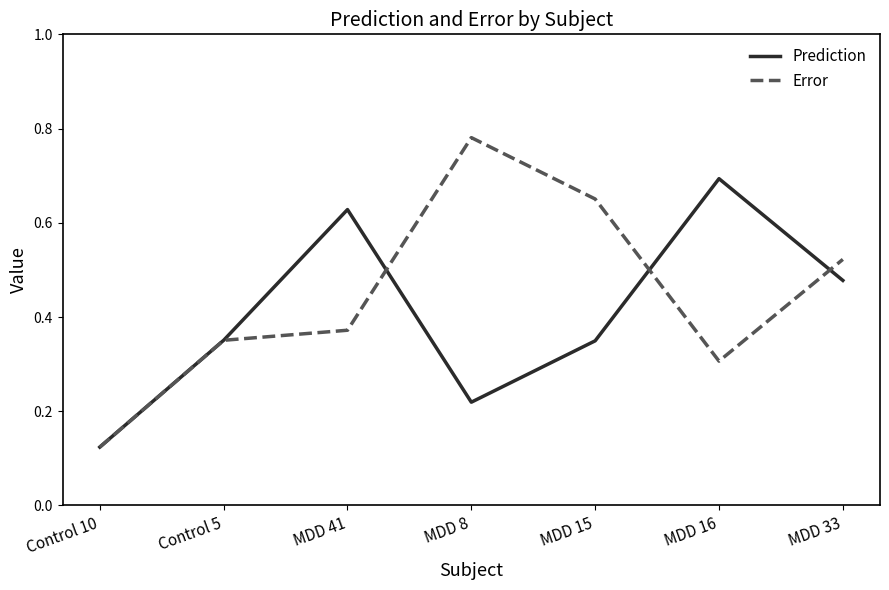

What is the sum of all Prediction values?

2.8